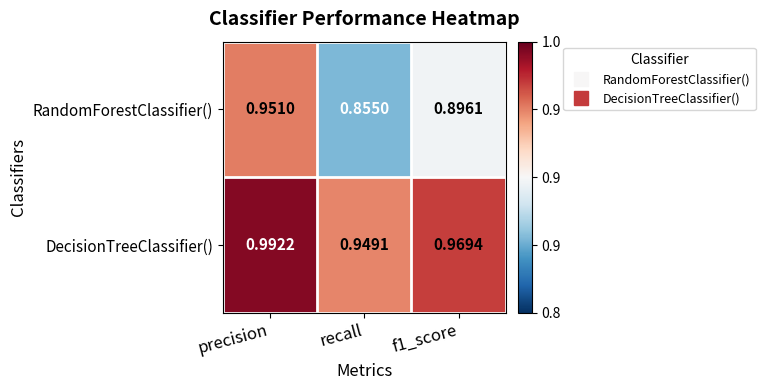

Which category has the lowest value across all series?

recall